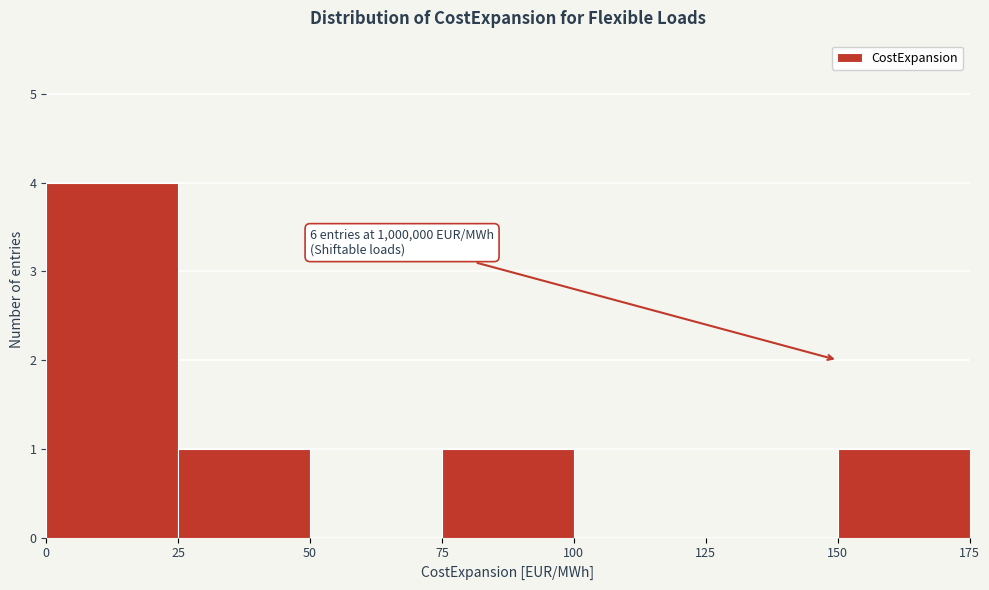

Which range on the x-axis has the tallest bar?

0 to 25